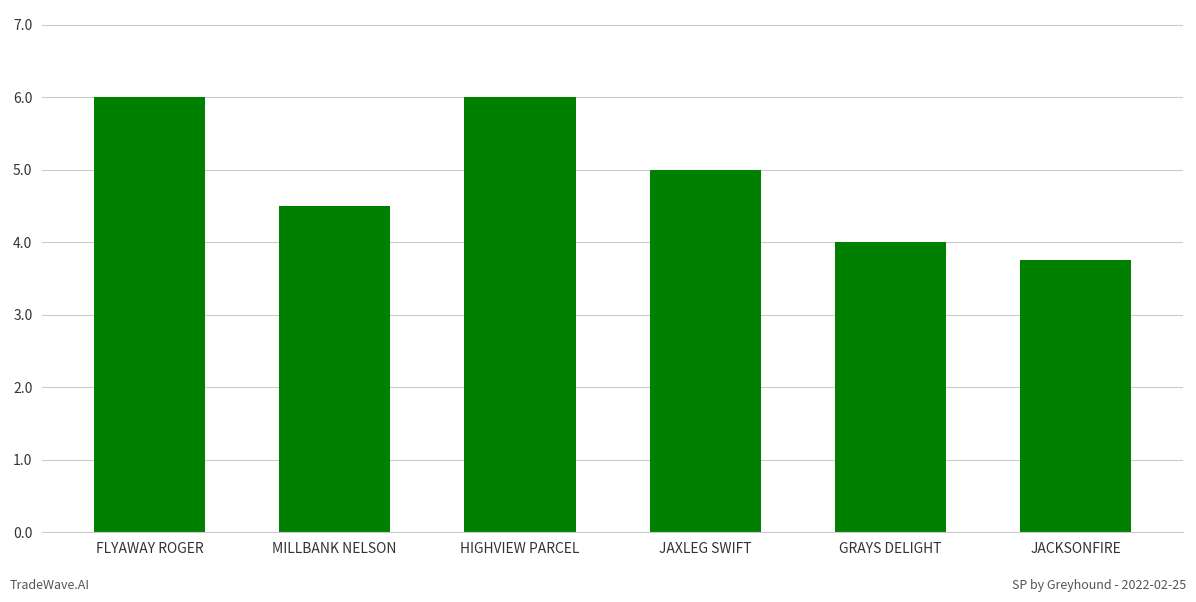

Where does the data first go above 5?

FLYAWAY ROGER